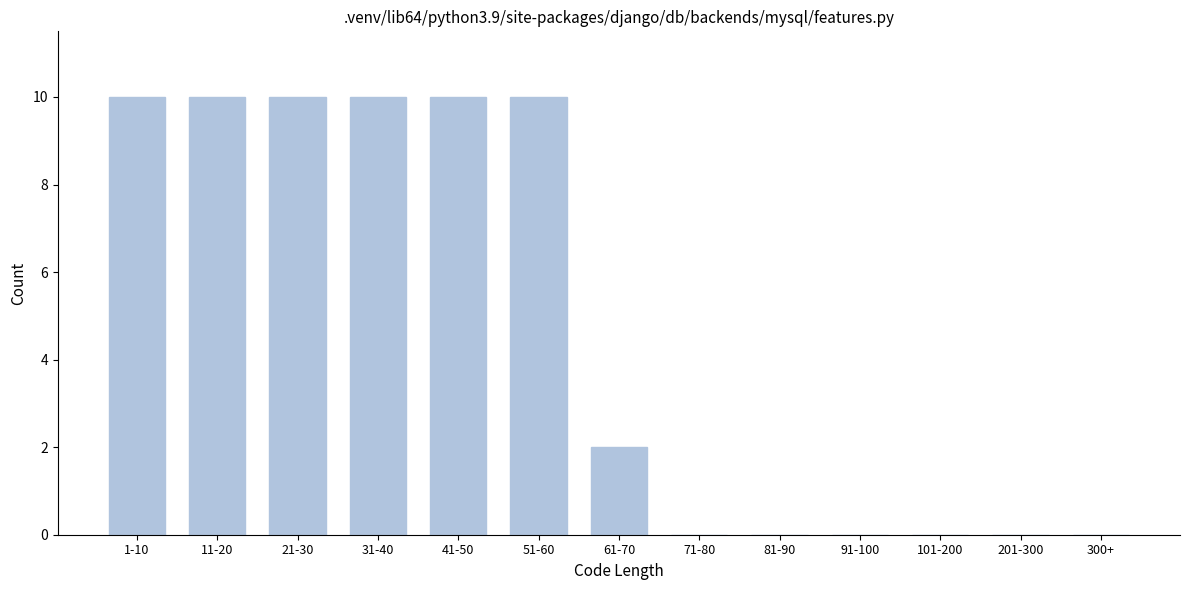

Reading left to right, extract all data points from this chart.

1-10=10	11-20=10	21-30=10	31-40=10	41-50=10	51-60=10	61-70=2	71-80=0	81-90=0	91-100=0	101-200=0	201-300=0	300+=0